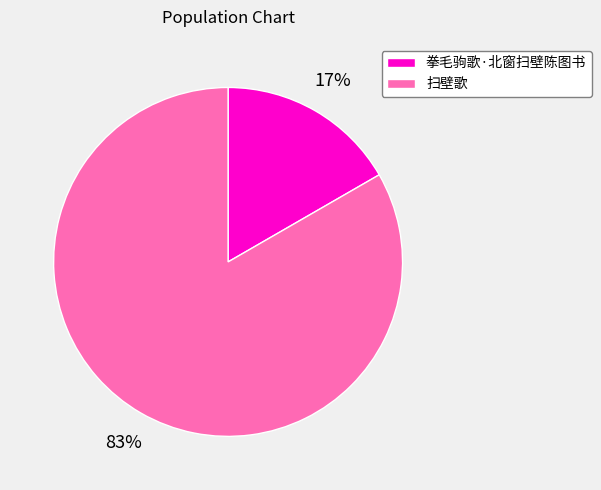

What percentage is the 扫壁歌 slice, to the nearest percent?

83%